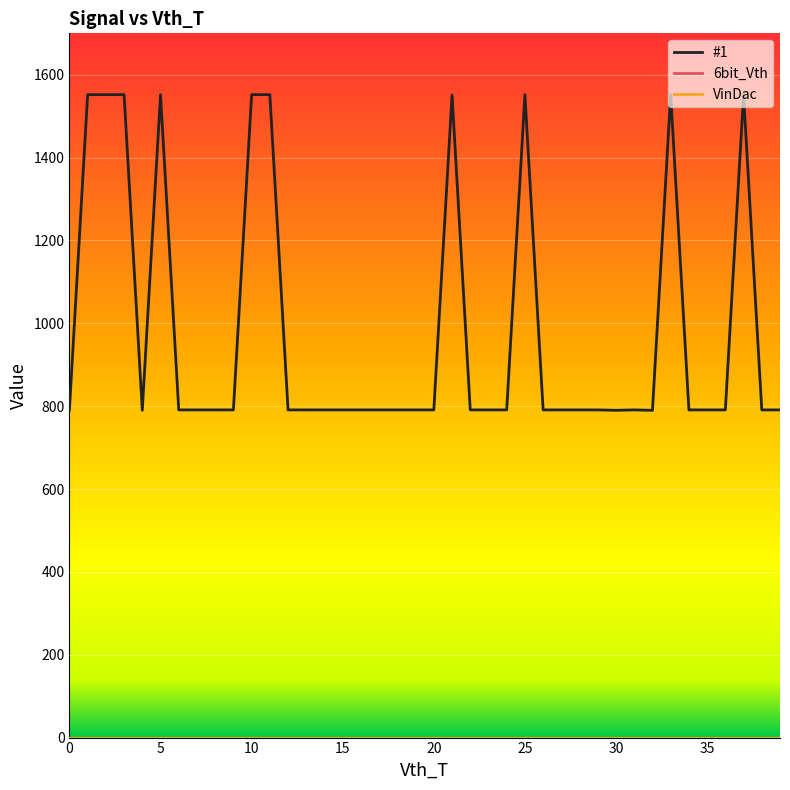

Does the chart have visible grid lines?

Yes